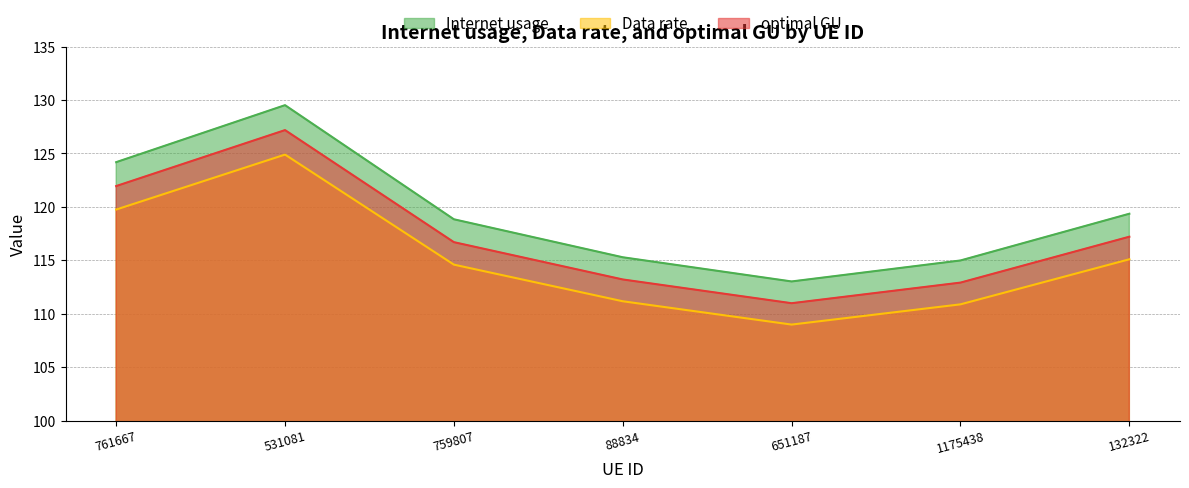

Which series has the largest range (max minus min)?

Internet usage